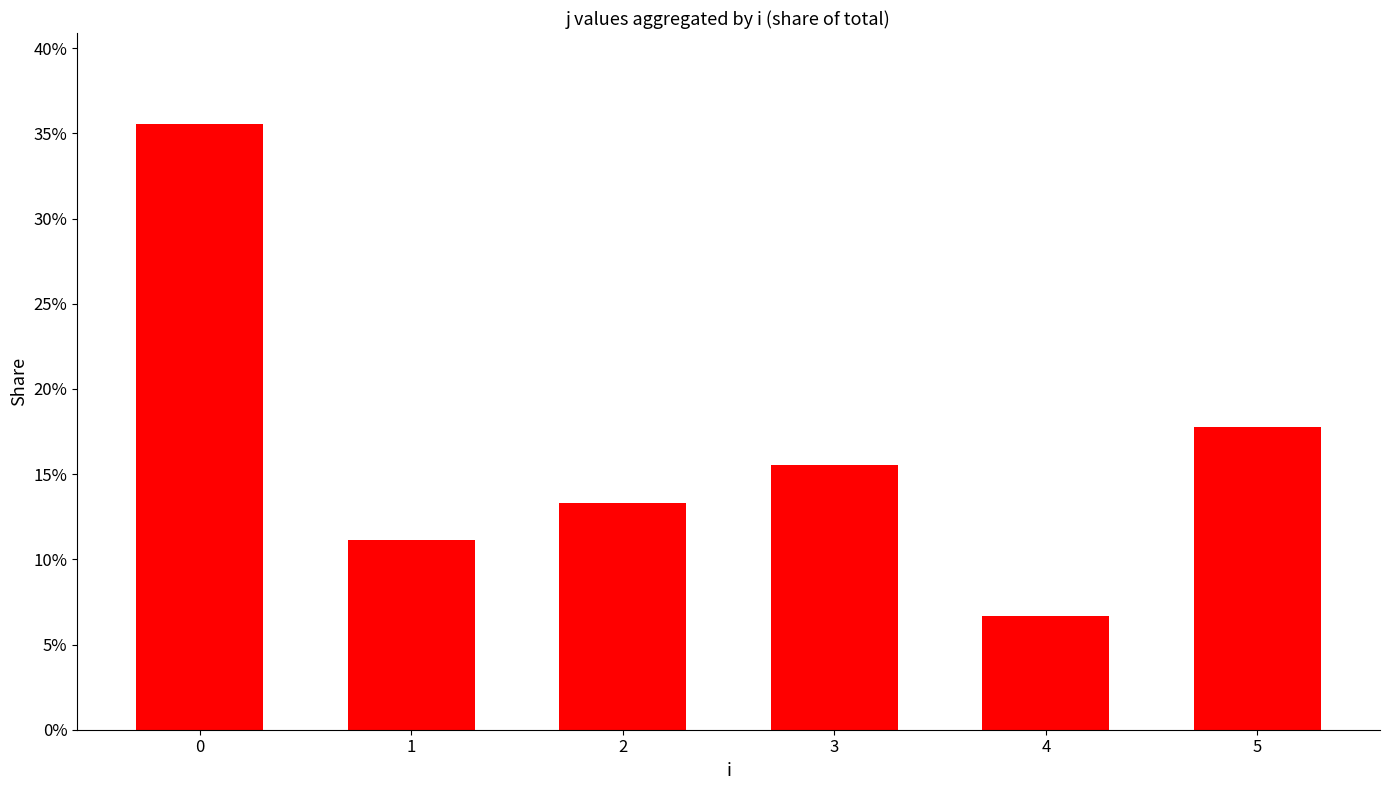

What is the sum of the values at 0 and 1?

0.5